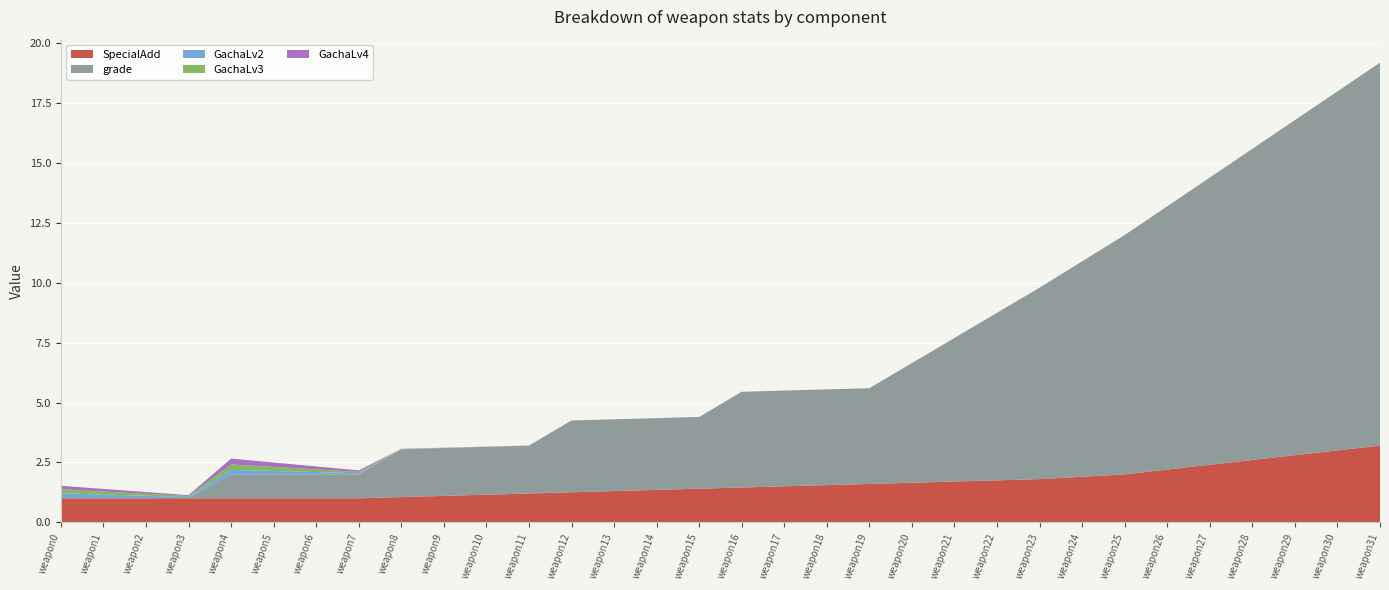

Reading right to left, transcribe all the data shown in this chart.

SpecialAdd: 3.2	3.0	2.8	2.6	2.4	2.2	2.0	1.9	1.8	1.8	1.7	1.6	1.6	1.6	1.5	1.4	1.4	1.4	1.3	1.2	1.2	1.1	1.1	1.1	1.0	1.0	1.0	1.0	1.0	1.0	1.0	1.0
grade: 16.0	15.0	14.0	13.0	12.0	11.0	10.0	9.0	8.0	7.0	6.0	5.0	4.0	4.0	4.0	4.0	3.0	3.0	3.0	3.0	2.0	2.0	2.0	2.0	1.0	1.0	1.0	1.0	0.0	0.0	0.0	0.0
GachaLv2: 0.0	0.0	0.0	0.0	0.0	0.0	0.0	0.0	0.0	0.0	0.0	0.0	0.0	0.0	0.0	0.0	0.0	0.0	0.0	0.0	0.0	0.0	0.0	0.0	0.0	0.1	0.1	0.2	0.1	0.1	0.2	0.2
GachaLv3: 0.0	0.0	0.0	0.0	0.0	0.0	0.0	0.0	0.0	0.0	0.0	0.0	0.0	0.0	0.0	0.0	0.0	0.0	0.0	0.0	0.0	0.0	0.0	0.0	0.1	0.1	0.2	0.2	0.0	0.1	0.1	0.2
GachaLv4: 0.0	0.0	0.0	0.0	0.0	0.0	0.0	0.0	0.0	0.0	0.0	0.0	0.0	0.0	0.0	0.0	0.0	0.0	0.0	0.0	0.0	0.0	0.0	0.0	0.1	0.1	0.2	0.2	0.0	0.1	0.1	0.1